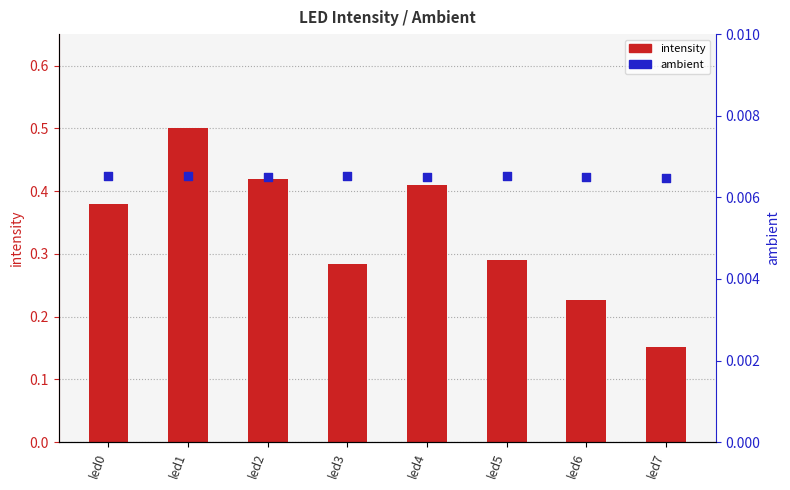

Is the value of ambient at led1 greater than the value of intensity at led0?

No